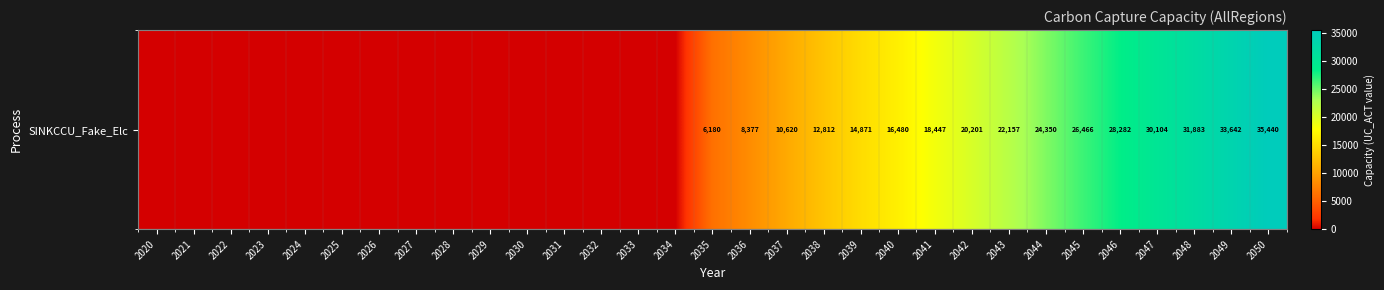

The chart shows a value of 12812.2 at 2038. True or false?

True